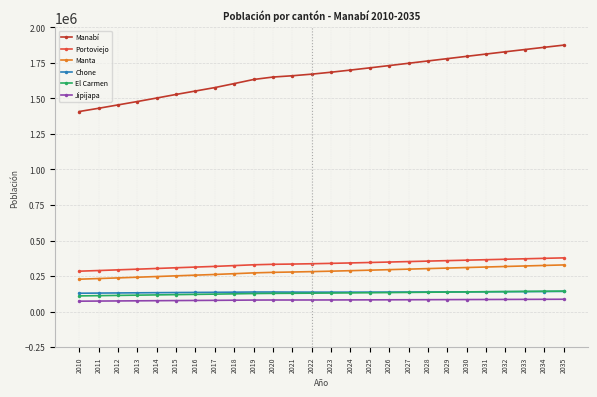

Which series has the largest total across all categories?

Manabí